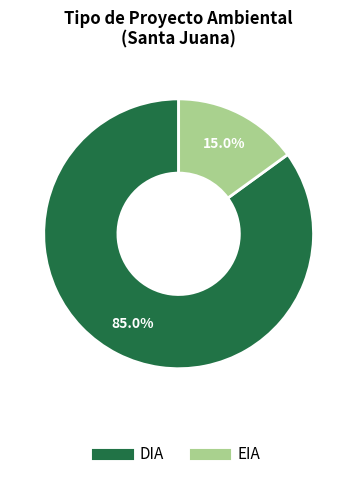

To the nearest percent, what is the average slice percentage?

50%